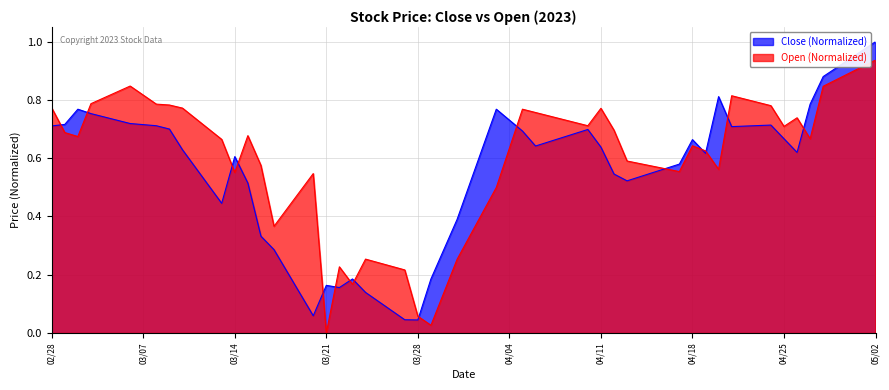

Which series has the widest spread of values?

Close (Normalized)